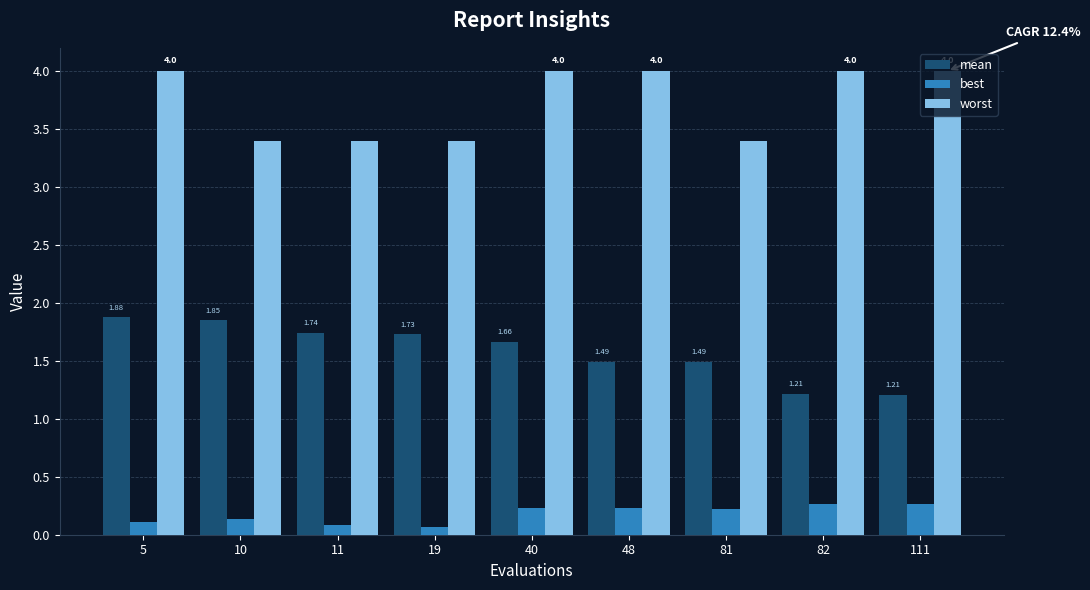

Is it true that worst equals 4.0 at 48?

True